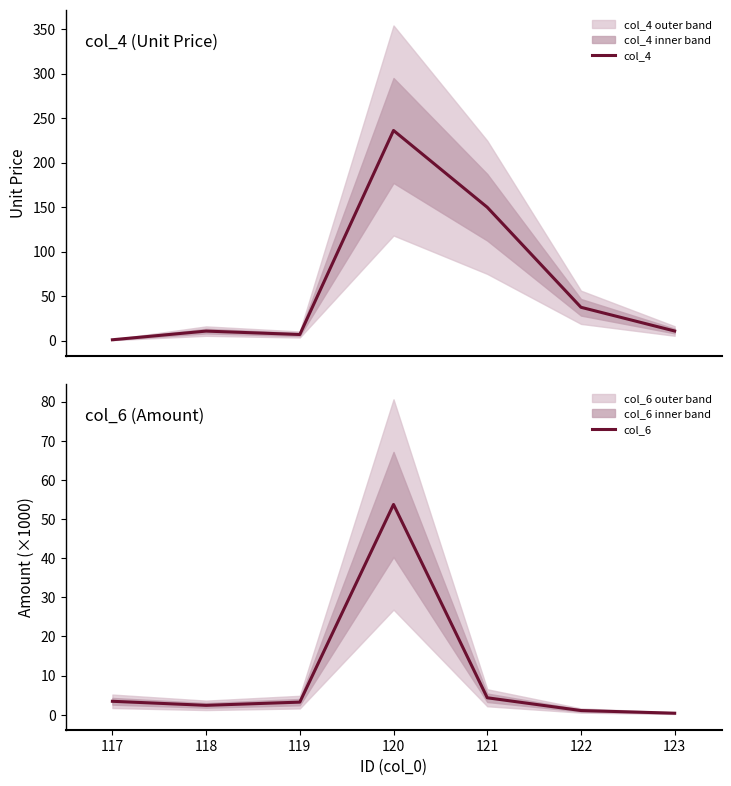

True or false: col_4 and col_6 intersect in this chart.

True